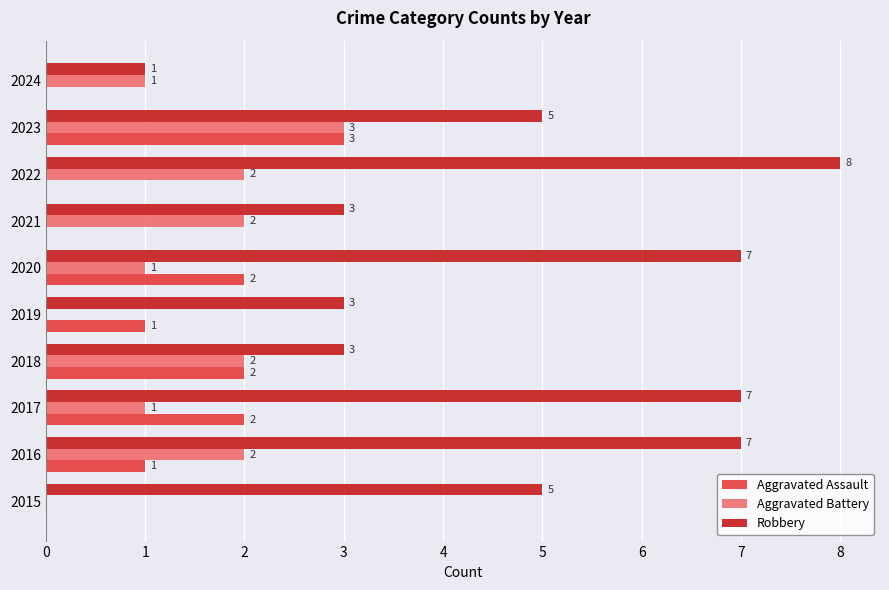

Count the number of categories in the chart.

10